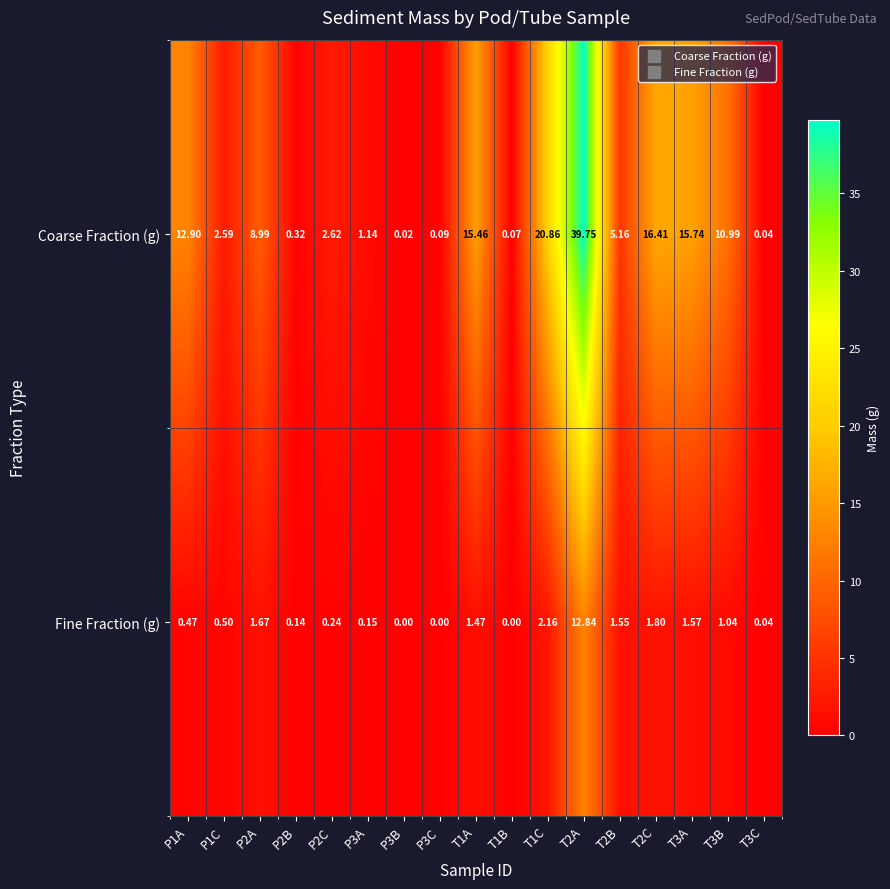

At how many categories does at least one series exceed 16?

3